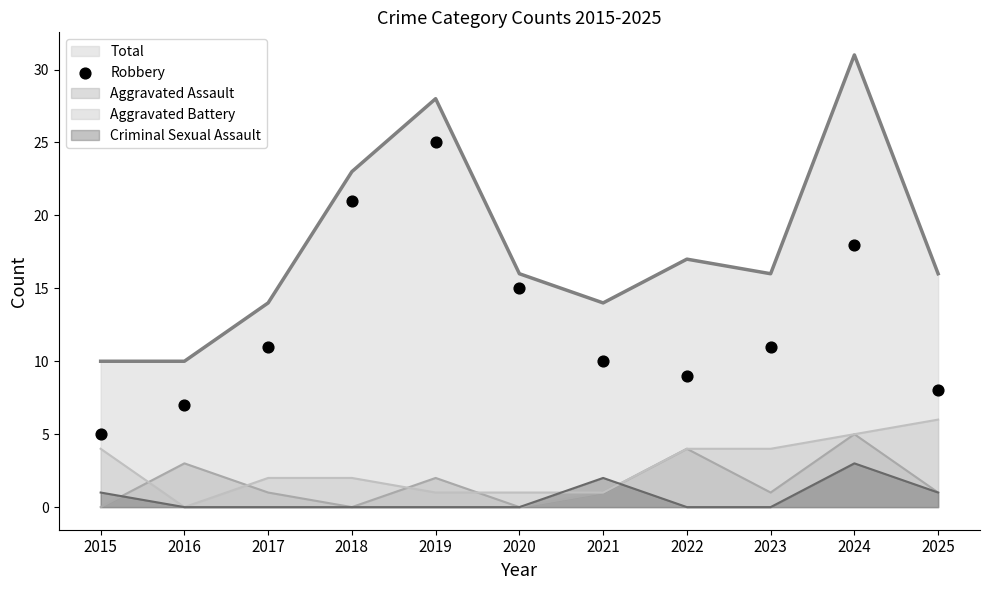

What is the ratio of the value at 2018 to the value at 2015?

4.2